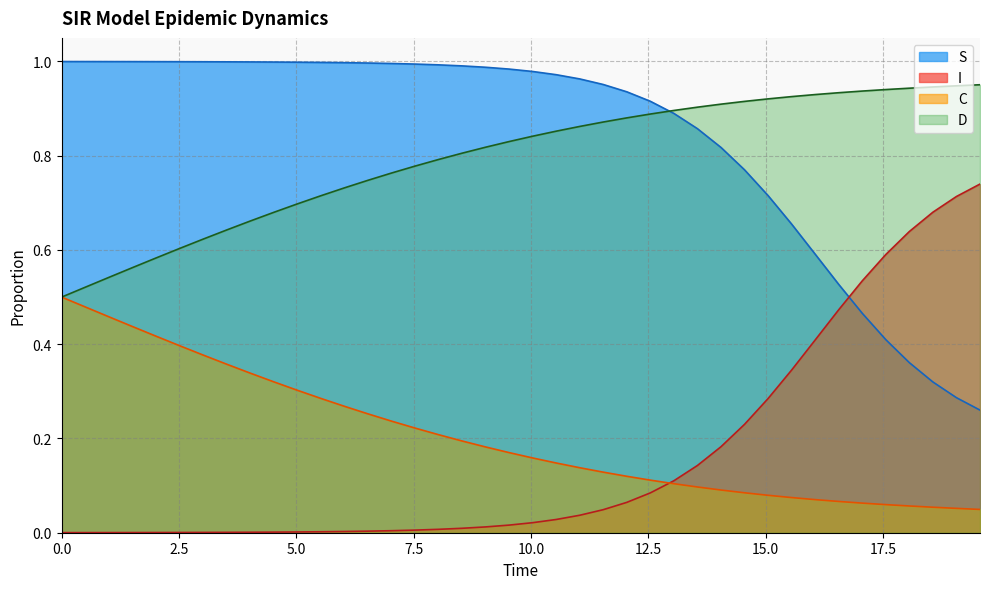

True or false: D and C cross at least once.

False